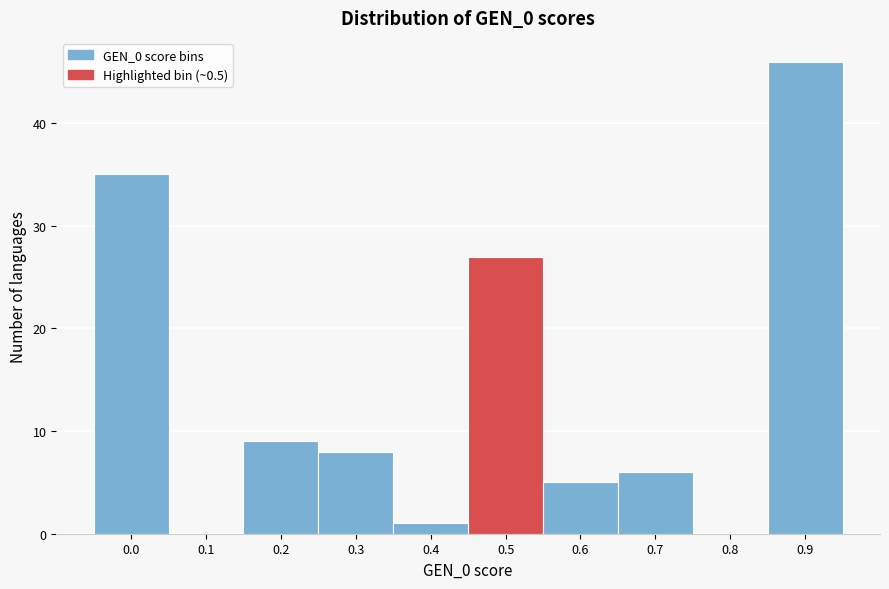

Reading left to right, what are all the values shown in this chart?

0.0=35	0.1=0	0.2=9	0.3=8	0.4=1	0.5=27	0.6=5	0.7=6	0.8=0	0.9=46